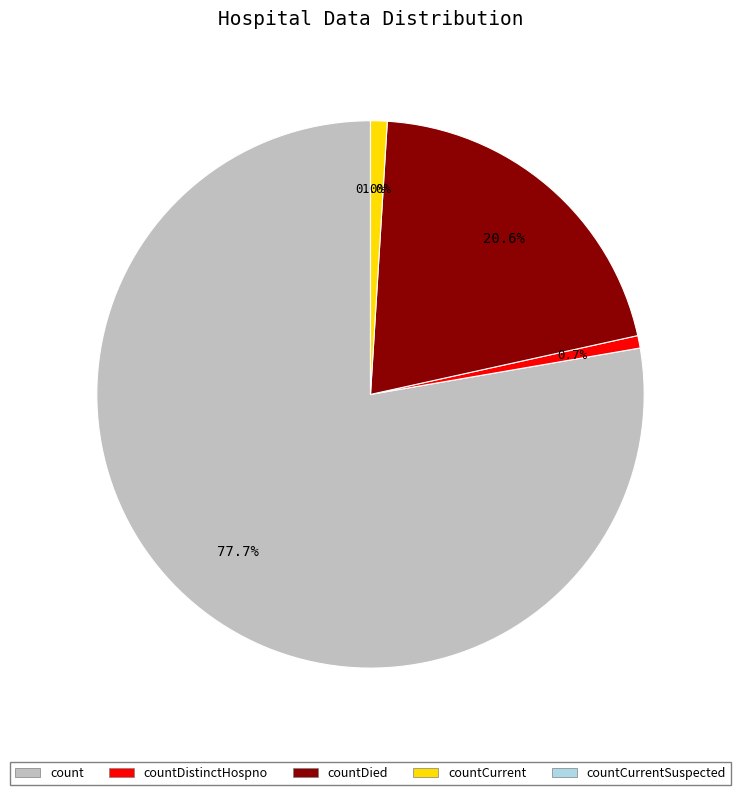

Combined, do countDied and countDistinctHospno account for over 50%?

No